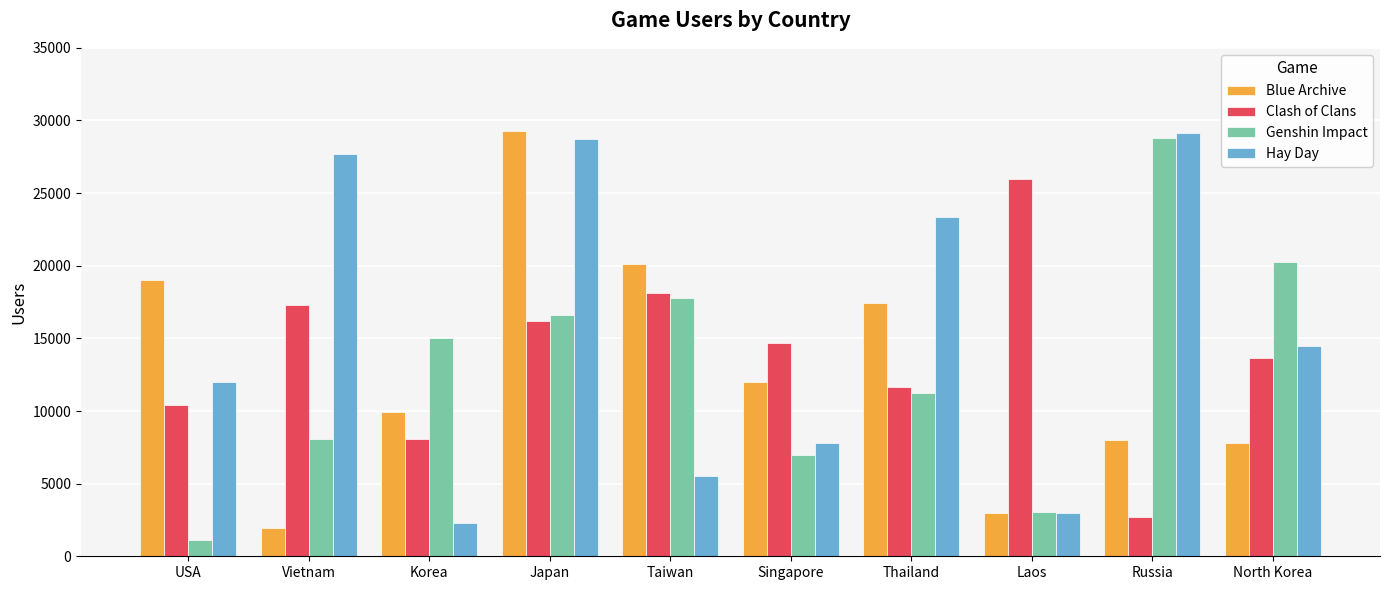

Which series has the largest total across all categories?

Hay Day